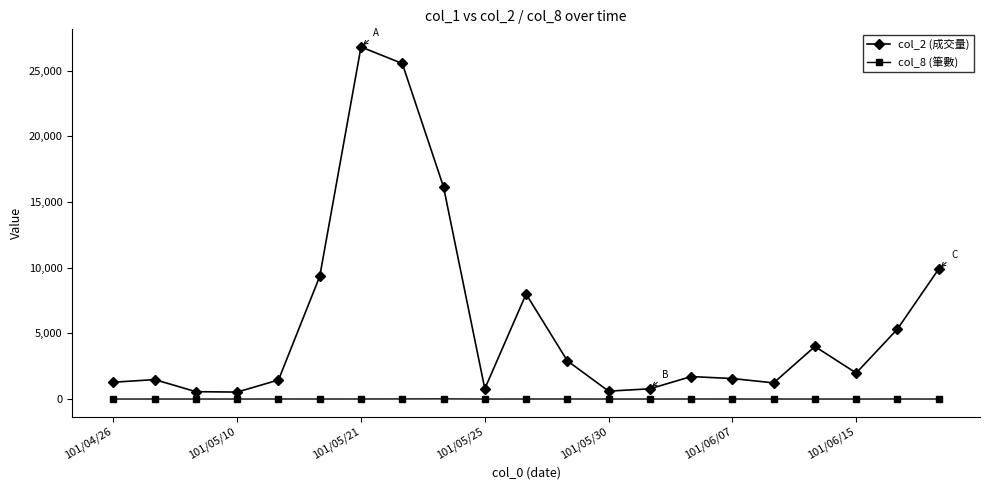

True or false: col_2 (成交量) has more than 1 points higher than both neighbors.

True